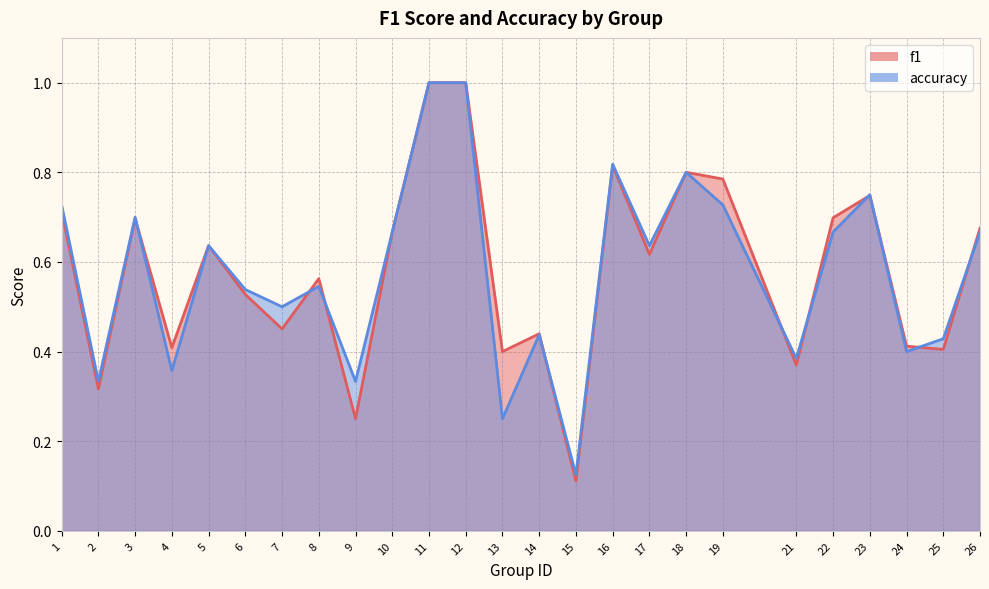

Is it true that accuracy equals 0.0 at 15?

False